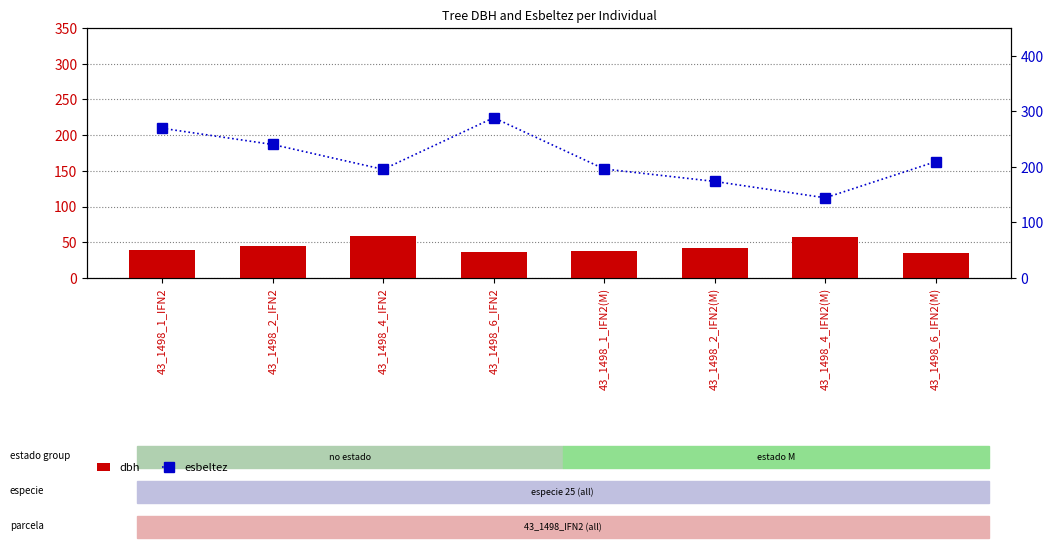

What are all the series names shown in the legend?

dbh, esbeltez